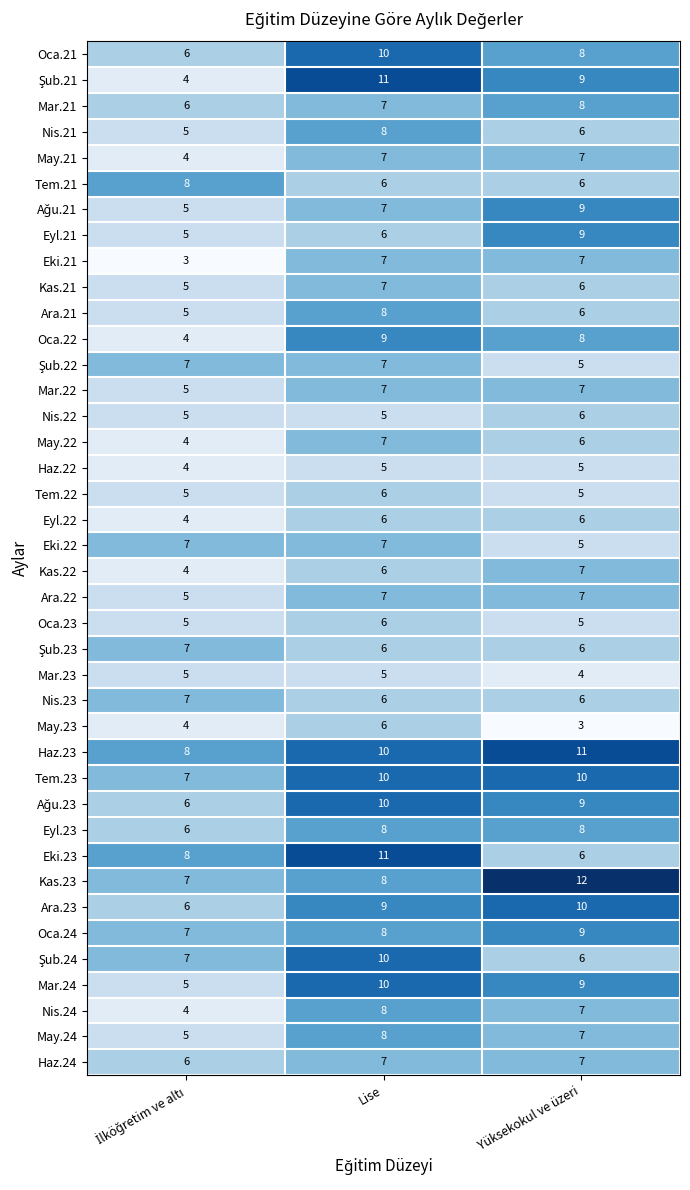

True or false: May.21 has a value of 3 at Yüksekokul ve üzeri.

False